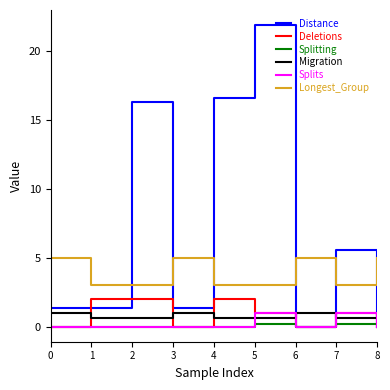

True or false: Longest_Group and Deletions intersect in this chart.

False